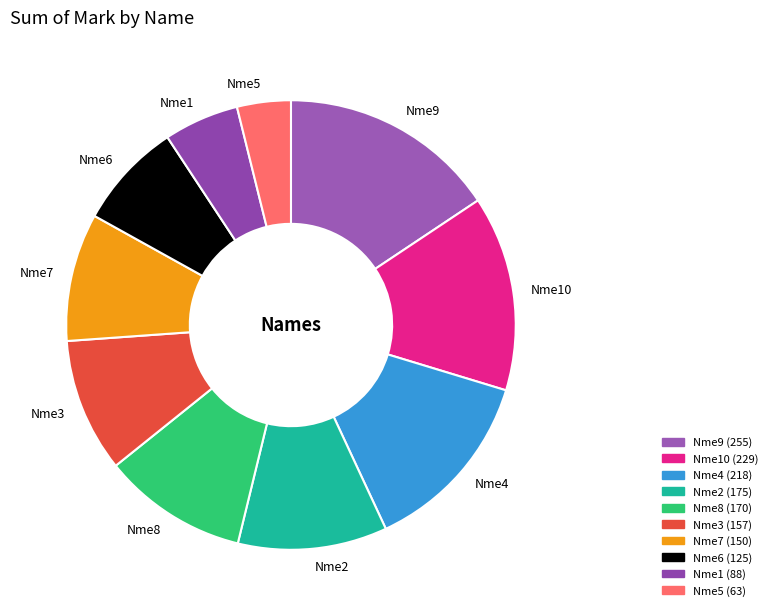

What is the smallest slice in the pie chart?

Nme5